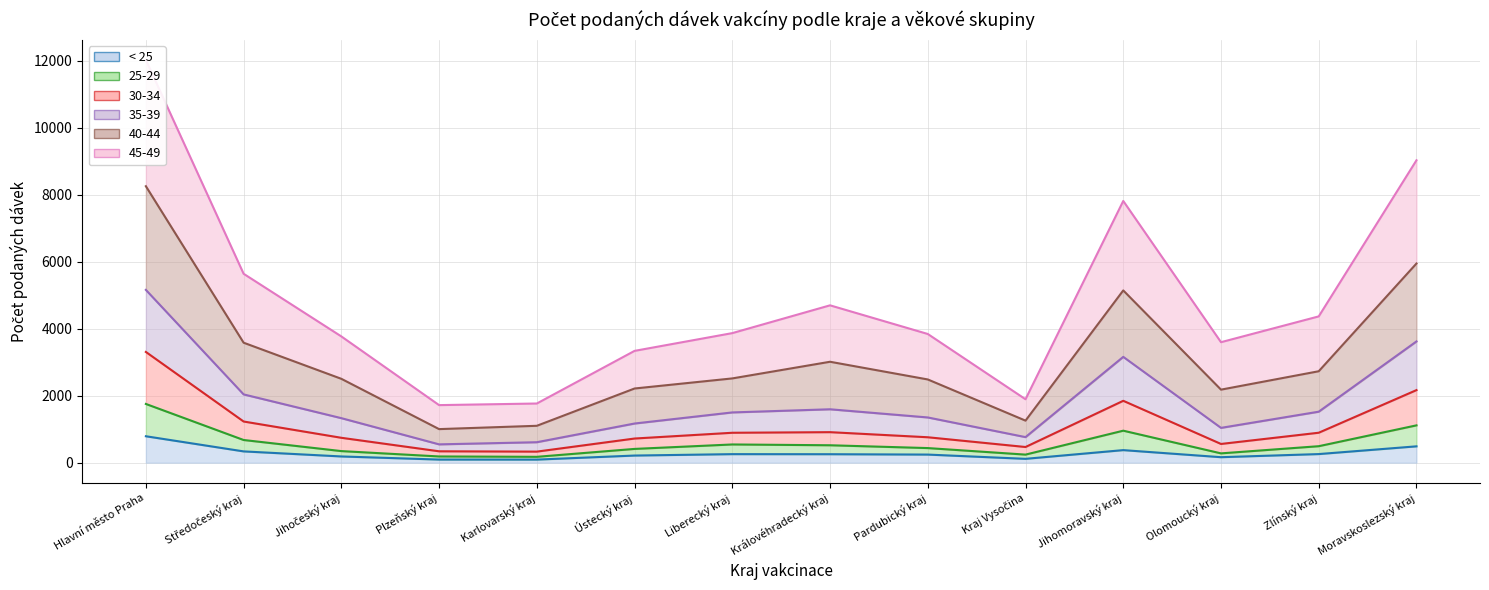

Which series has the largest total across all categories?

35-39